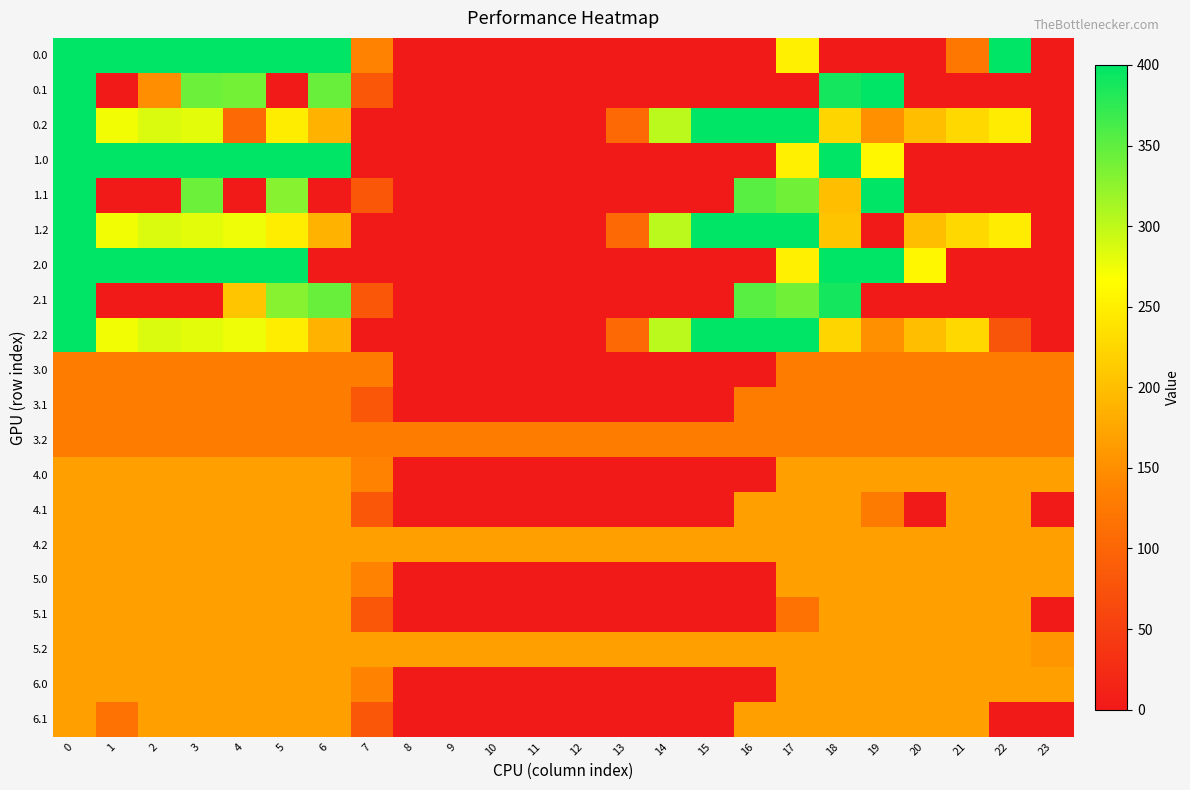

Reading left to right, transcribe all the data shown in this chart.

0.0: 0=400.0	1=400.0	2=400.0	3=400.0	4=400.0	5=400.0	6=400.0	7=136.4	8=0.0	9=0.0	10=0.0	11=0.0	12=0.0	13=0.0	14=0.0	15=0.0	16=0.0	17=250.3	18=0.0	19=0.0	20=0.0	21=122.9	22=400.0	23=0.0
0.1: 0=400.0	1=0.0	2=148.6	3=342.7	4=339.6	5=0.0	6=345.2	7=81.6	8=0.0	9=0.0	10=0.0	11=0.0	12=0.0	13=0.0	14=0.0	15=0.0	16=0.0	17=0.0	18=388.5	19=399.7	20=0.0	21=0.0	22=0.0	23=0.0
0.2: 0=400.0	1=272.7	2=285.5	3=281.0	4=105.3	5=248.1	6=187.1	7=0.0	8=0.0	9=0.0	10=0.0	11=0.0	12=0.0	13=104.4	14=301.9	15=400.0	16=400.0	17=400.0	18=223.1	19=151.1	20=199.2	21=226.4	22=247.4	23=0.0
1.0: 0=400.0	1=400.0	2=400.0	3=400.0	4=400.0	5=400.0	6=400.0	7=0.0	8=0.0	9=0.0	10=0.0	11=0.0	12=0.0	13=0.0	14=0.0	15=0.0	16=0.0	17=250.3	18=400.0	19=259.3	20=0.0	21=0.0	22=0.0	23=0.0
1.1: 0=400.0	1=0.0	2=0.0	3=342.7	4=0.0	5=329.5	6=0.0	7=81.6	8=0.0	9=0.0	10=0.0	11=0.0	12=0.0	13=0.0	14=0.0	15=0.0	16=353.7	17=340.1	18=198.7	19=399.7	20=0.0	21=0.0	22=0.0	23=0.0
1.2: 0=400.0	1=272.7	2=285.5	3=281.0	4=274.4	5=248.1	6=187.1	7=0.0	8=0.0	9=0.0	10=0.0	11=0.0	12=0.0	13=104.4	14=301.9	15=400.0	16=400.0	17=400.0	18=205.2	19=0.0	20=199.2	21=226.4	22=247.4	23=0.0
2.0: 0=400.0	1=400.0	2=400.0	3=400.0	4=400.0	5=400.0	6=0.0	7=0.0	8=0.0	9=0.0	10=0.0	11=0.0	12=0.0	13=0.0	14=0.0	15=0.0	16=0.0	17=250.3	18=400.0	19=400.0	20=259.3	21=0.0	22=0.0	23=0.0
2.1: 0=400.0	1=0.0	2=0.0	3=0.0	4=207.3	5=329.5	6=345.2	7=81.6	8=0.0	9=0.0	10=0.0	11=0.0	12=0.0	13=0.0	14=0.0	15=0.0	16=353.7	17=340.1	18=388.5	19=0.0	20=0.0	21=0.0	22=0.0	23=0.0
2.2: 0=400.0	1=272.7	2=285.5	3=281.0	4=274.4	5=248.1	6=187.1	7=0.0	8=0.0	9=0.0	10=0.0	11=0.0	12=0.0	13=104.4	14=301.9	15=400.0	16=400.0	17=400.0	18=223.1	19=151.1	20=199.2	21=226.4	22=78.4	23=0.0
3.0: 0=131.0	1=131.0	2=131.0	3=131.0	4=131.0	5=131.0	6=131.0	7=131.0	8=0.0	9=0.0	10=0.0	11=0.0	12=0.0	13=0.0	14=0.0	15=0.0	16=0.0	17=131.0	18=131.0	19=131.0	20=131.0	21=131.0	22=131.0	23=131.0
3.1: 0=131.0	1=131.0	2=131.0	3=131.0	4=131.0	5=131.0	6=131.0	7=81.6	8=0.0	9=0.0	10=0.0	11=0.0	12=0.0	13=0.0	14=0.0	15=0.0	16=131.0	17=131.0	18=131.0	19=131.0	20=131.0	21=131.0	22=131.0	23=130.7
3.2: 0=131.0	1=131.0	2=131.0	3=131.0	4=131.0	5=131.0	6=131.0	7=131.0	8=131.0	9=131.0	10=131.0	11=131.0	12=131.0	13=131.0	14=131.0	15=131.0	16=131.0	17=131.0	18=131.0	19=131.0	20=131.0	21=131.0	22=131.0	23=131.0
4.0: 0=167.0	1=167.0	2=167.0	3=167.0	4=167.0	5=167.0	6=167.0	7=136.4	8=0.0	9=0.0	10=0.0	11=0.0	12=0.0	13=0.0	14=0.0	15=0.0	16=0.0	17=167.0	18=167.0	19=167.0	20=167.0	21=167.0	22=167.0	23=167.0
4.1: 0=167.0	1=167.0	2=167.0	3=167.0	4=167.0	5=167.0	6=167.0	7=81.6	8=0.0	9=0.0	10=0.0	11=0.0	12=0.0	13=0.0	14=0.0	15=0.0	16=167.0	17=167.0	18=167.0	19=127.4	20=0.0	21=167.0	22=167.0	23=0.0
4.2: 0=167.0	1=167.0	2=167.0	3=167.0	4=167.0	5=167.0	6=167.0	7=167.0	8=167.0	9=167.0	10=167.0	11=167.0	12=167.0	13=167.0	14=167.0	15=167.0	16=167.0	17=167.0	18=167.0	19=167.0	20=167.0	21=167.0	22=167.0	23=167.0
5.0: 0=168.0	1=168.0	2=168.0	3=168.0	4=168.0	5=168.0	6=168.0	7=136.4	8=0.0	9=0.0	10=0.0	11=0.0	12=0.0	13=0.0	14=0.0	15=0.0	16=0.0	17=168.0	18=168.0	19=168.0	20=168.0	21=168.0	22=168.0	23=168.0
5.1: 0=168.0	1=168.0	2=168.0	3=168.0	4=168.0	5=168.0	6=168.0	7=81.6	8=0.0	9=0.0	10=0.0	11=0.0	12=0.0	13=0.0	14=0.0	15=0.0	16=0.0	17=116.4	18=168.0	19=168.0	20=168.0	21=168.0	22=168.0	23=0.0
5.2: 0=168.0	1=168.0	2=168.0	3=168.0	4=168.0	5=168.0	6=168.0	7=168.0	8=168.0	9=168.0	10=168.0	11=168.0	12=168.0	13=168.0	14=168.0	15=168.0	16=168.0	17=168.0	18=168.0	19=168.0	20=168.0	21=168.0	22=168.0	23=157.6
6.0: 0=168.0	1=168.0	2=168.0	3=168.0	4=168.0	5=168.0	6=168.0	7=136.4	8=0.0	9=0.0	10=0.0	11=0.0	12=0.0	13=0.0	14=0.0	15=0.0	16=0.0	17=168.0	18=168.0	19=168.0	20=168.0	21=168.0	22=168.0	23=168.0
6.1: 0=168.0	1=116.4	2=168.0	3=168.0	4=168.0	5=168.0	6=168.0	7=81.6	8=0.0	9=0.0	10=0.0	11=0.0	12=0.0	13=0.0	14=0.0	15=0.0	16=168.0	17=168.0	18=168.0	19=168.0	20=168.0	21=168.0	22=0.0	23=0.0